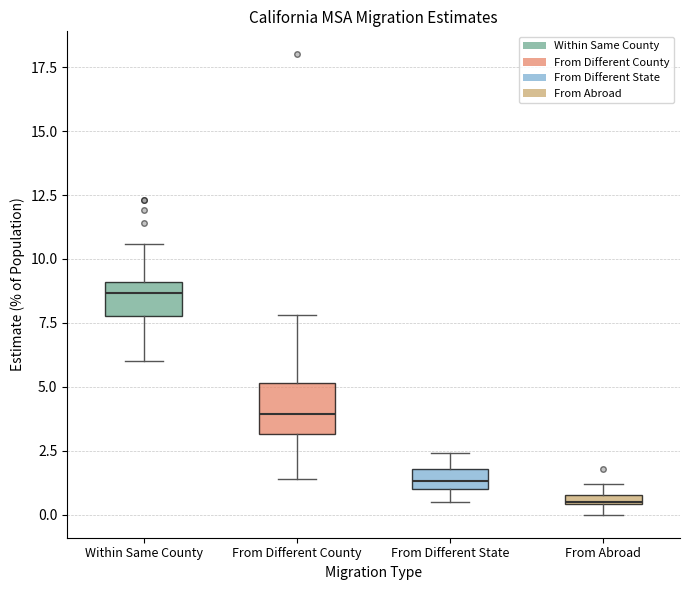

Which box is the tallest, from its lower edge to its upper edge?

From Different County